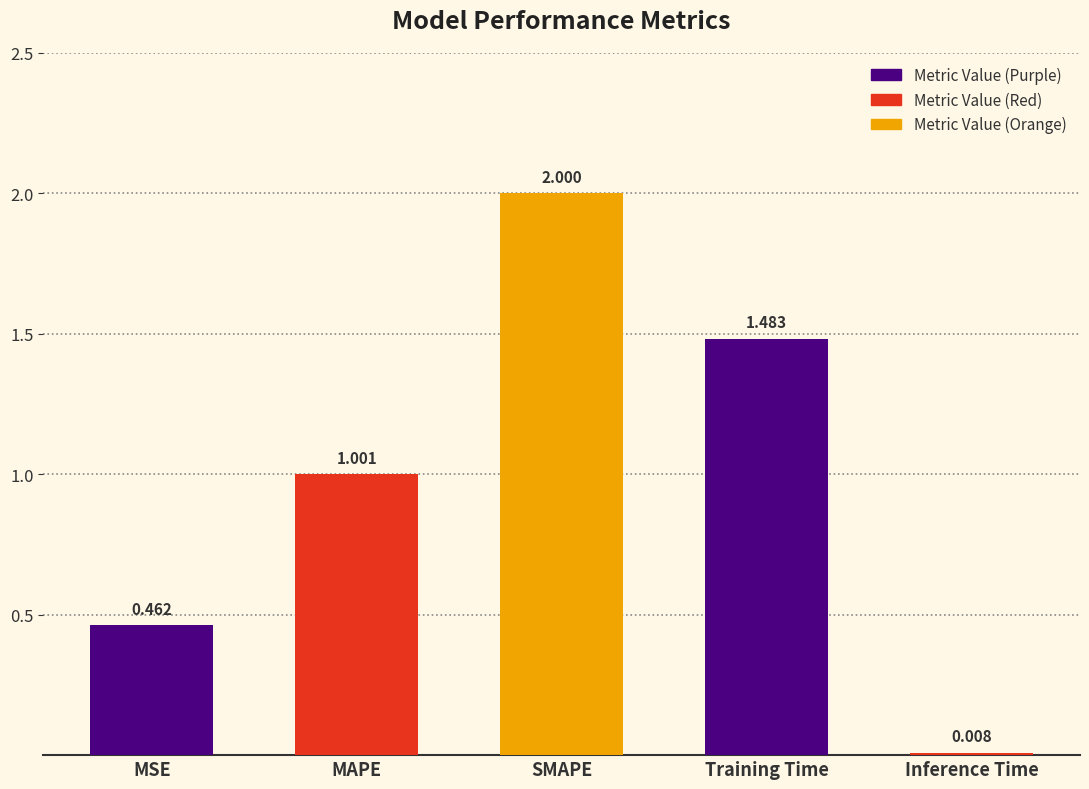

Which has a higher value, SMAPE or Training Time?

SMAPE